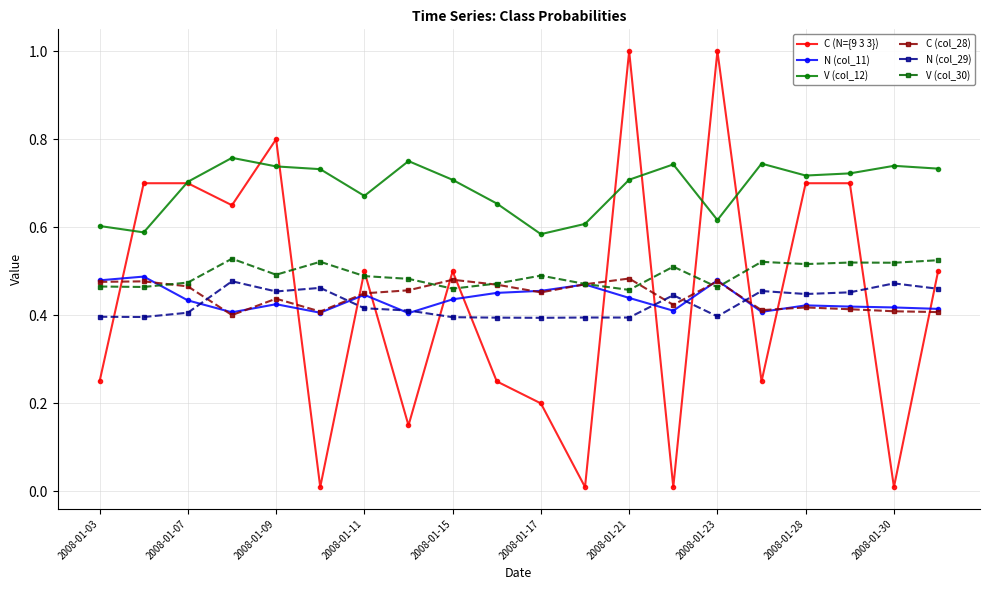

Which series has the widest spread of values?

C (N={9 3 3})